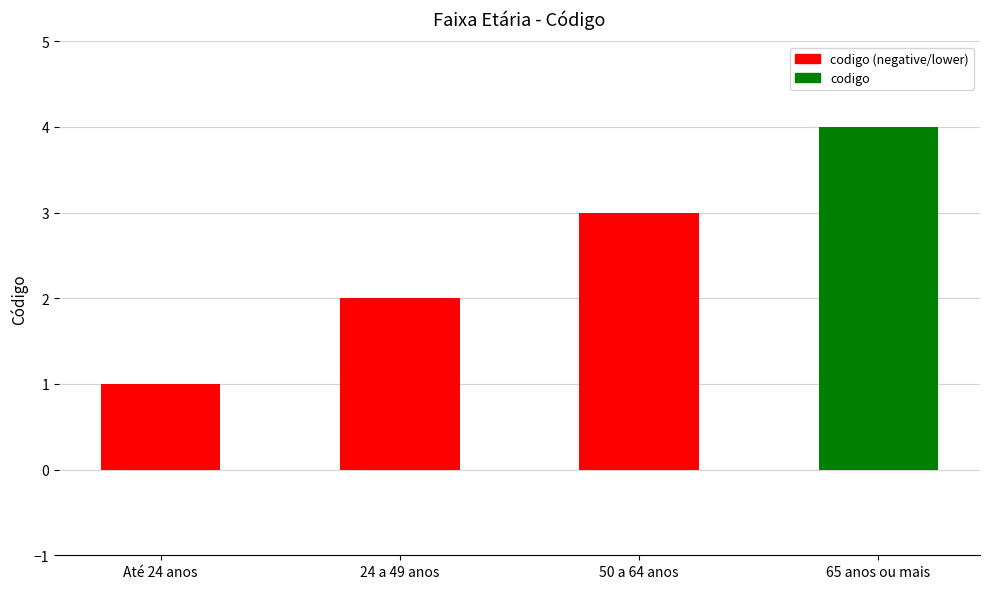

Rank the categories by value from highest to lowest.

65 anos ou mais, 50 a 64 anos, 24 a 49 anos, Até 24 anos